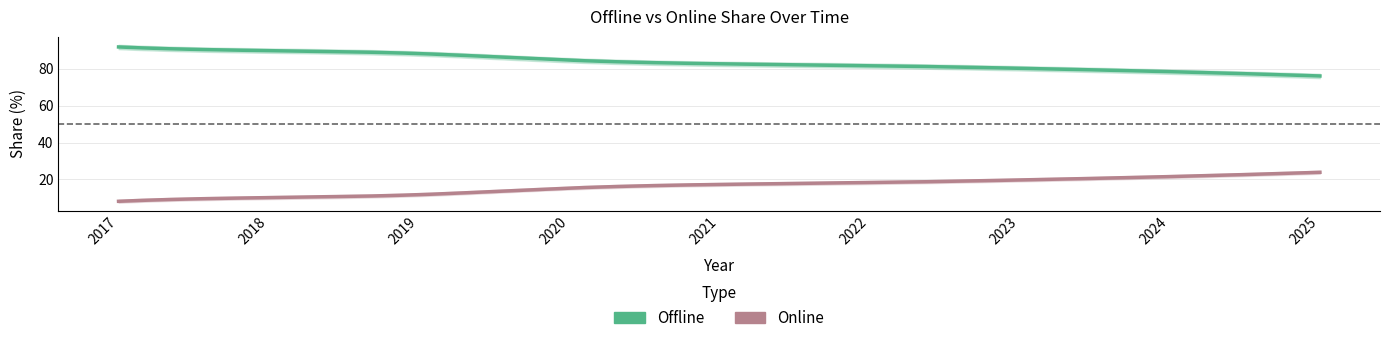

Between 2024 and 2019, which is larger?

2019